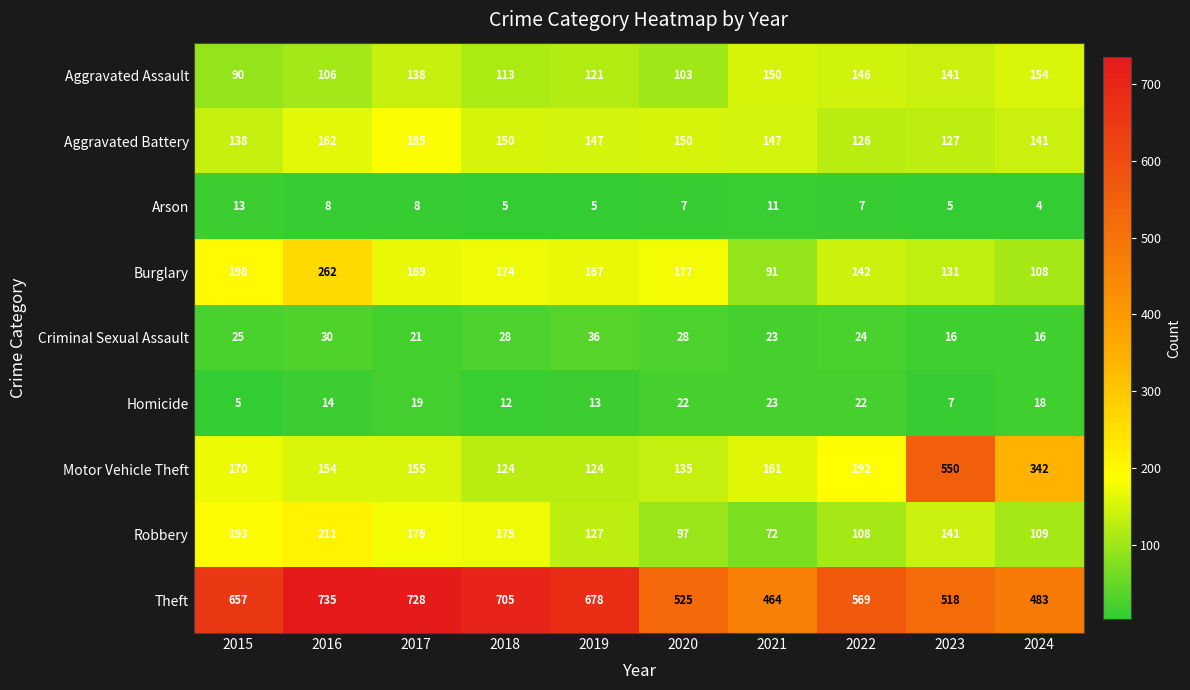

Which category has the lowest value in the Aggravated Battery series?

2022